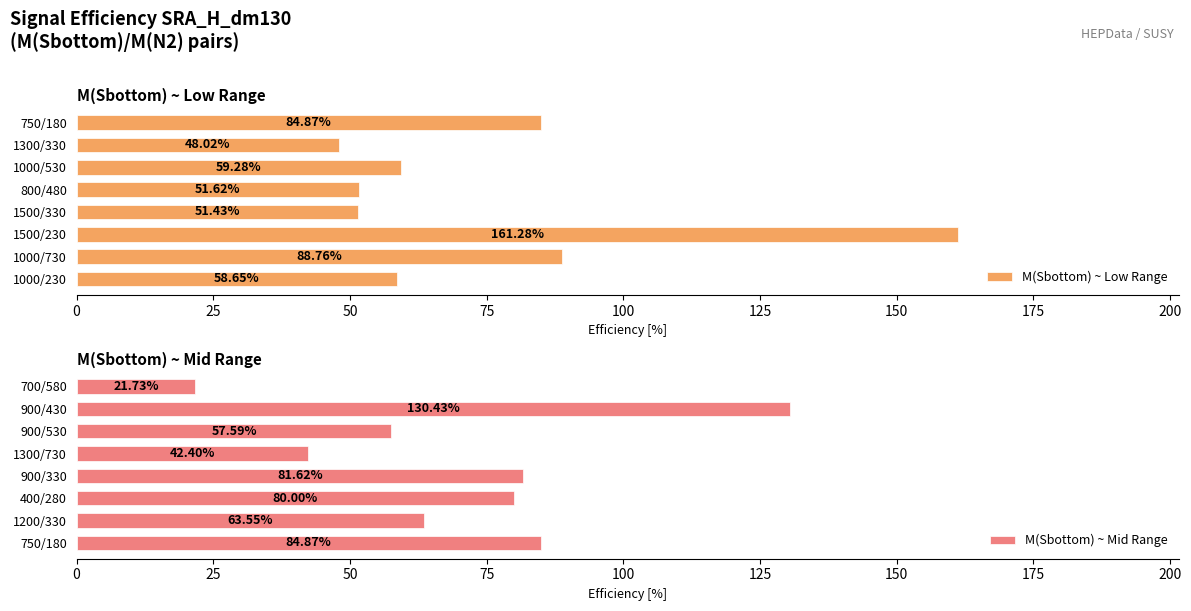

What is the value of the M(Sbottom) ~ Mid Range bar at the 3rd from the left?

80.0